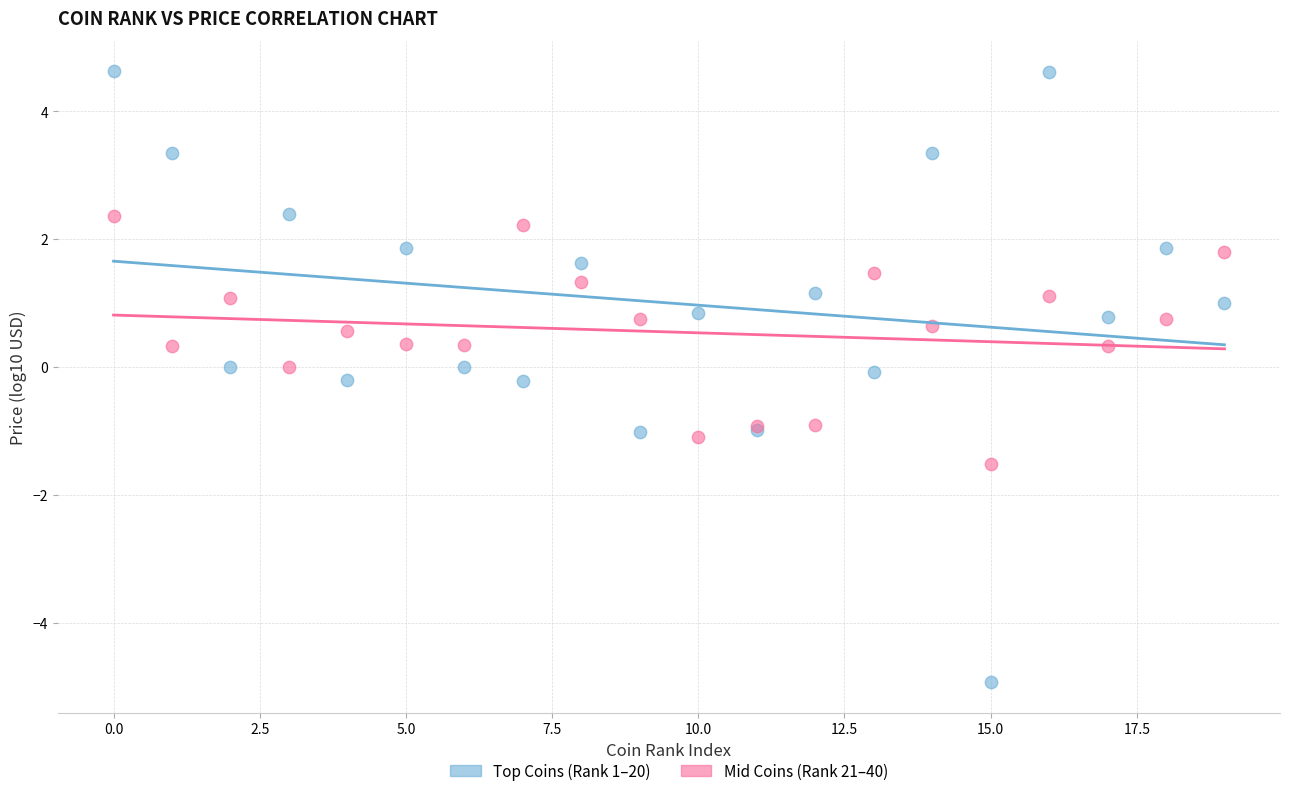

Which series reaches the maximum Y coordinate?

Top Coins (Rank 1–20)